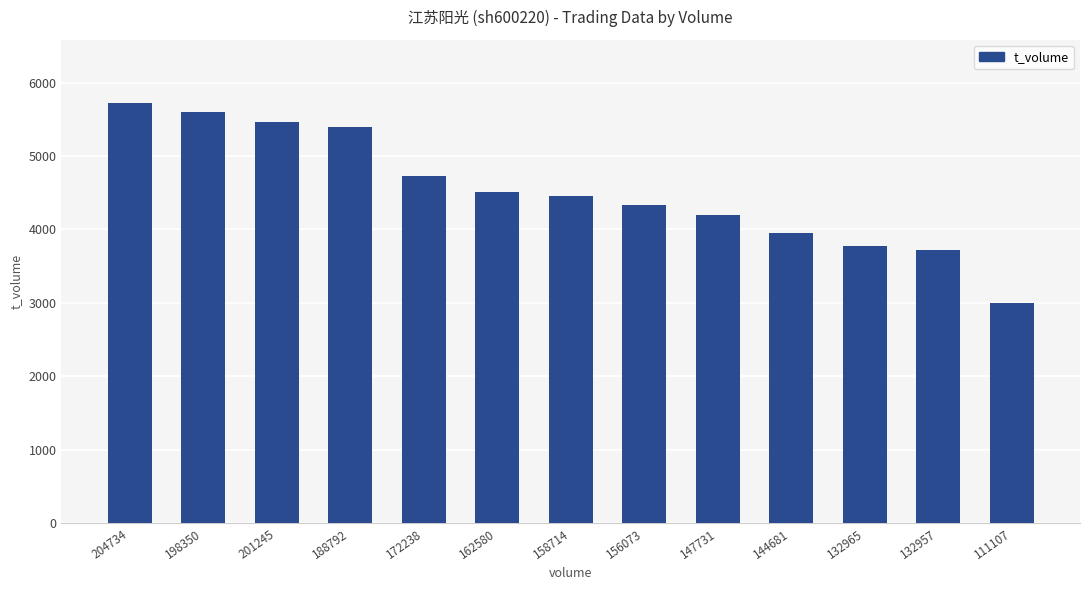

What is the sum of the values at 132957 and 111107?

6718